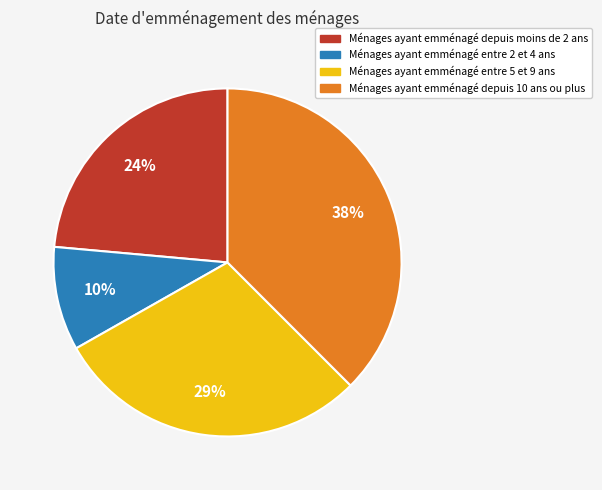

To the nearest percent, what is the difference between the largest and smallest slice percentages?

28%